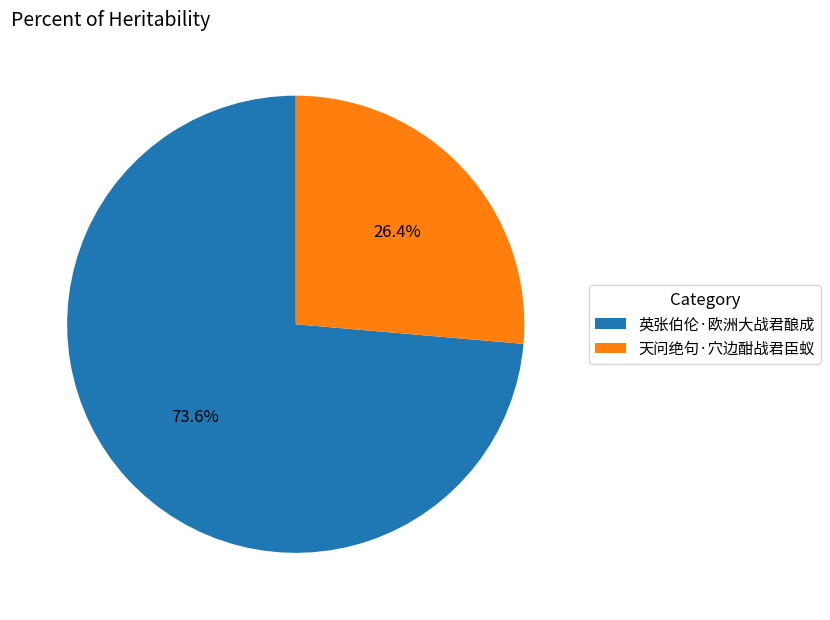

What percentage is the 英张伯伦·欧洲大战君酿成 slice, to the nearest percent?

74%